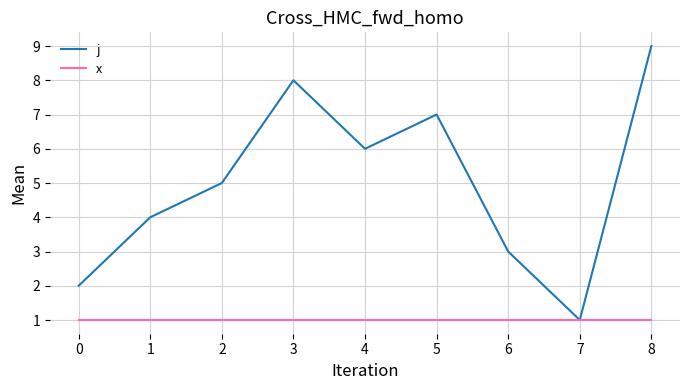

Is the value of j at 3 greater than the value of x at 0?

Yes